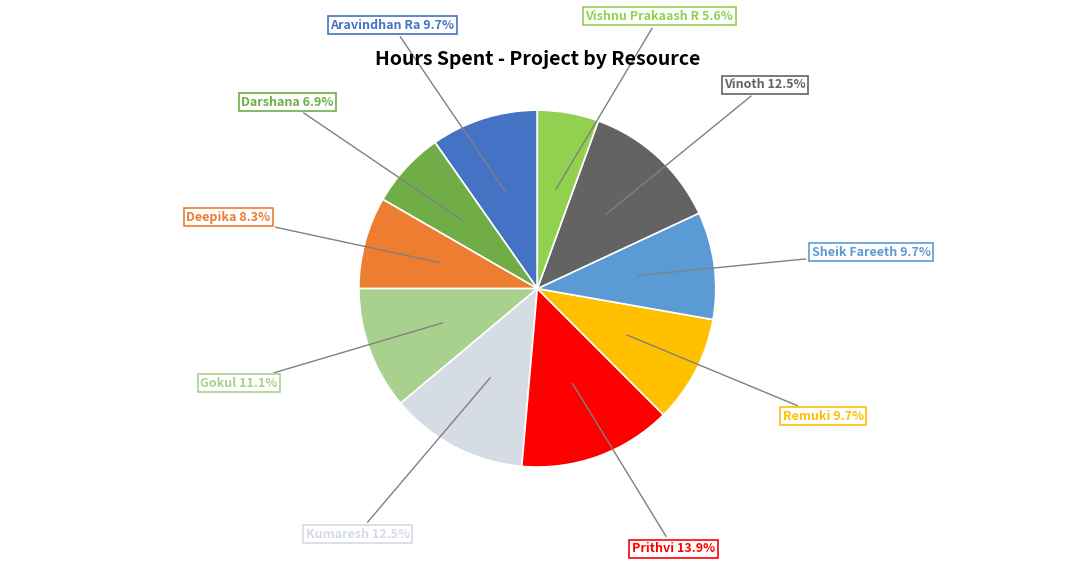

Which category has the biggest portion of the pie?

Prithvi